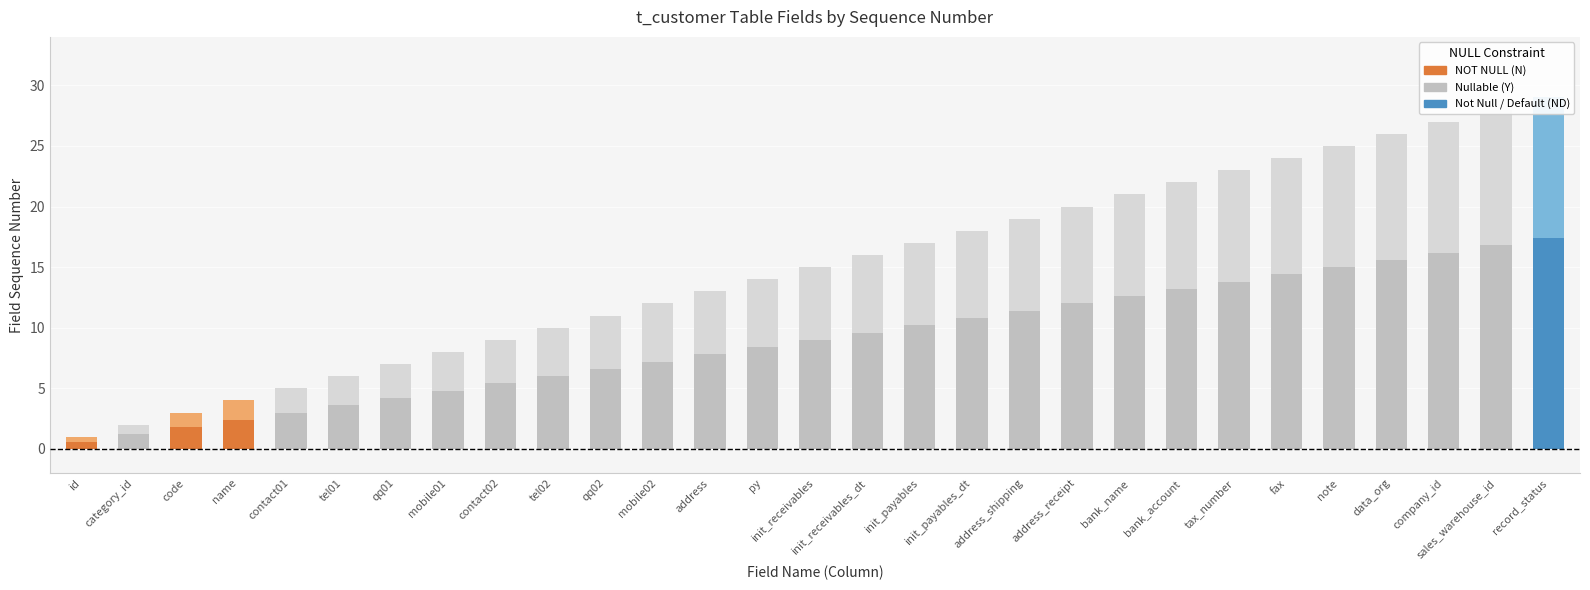

List the labels in order of value, smallest first.

id, category_id, code, name, contact01, tel01, qq01, mobile01, contact02, tel02, qq02, mobile02, address, py, init_receivables, init_receivables_dt, init_payables, init_payables_dt, address_shipping, address_receipt, bank_name, bank_account, tax_number, fax, note, data_org, company_id, sales_warehouse_id, record_status